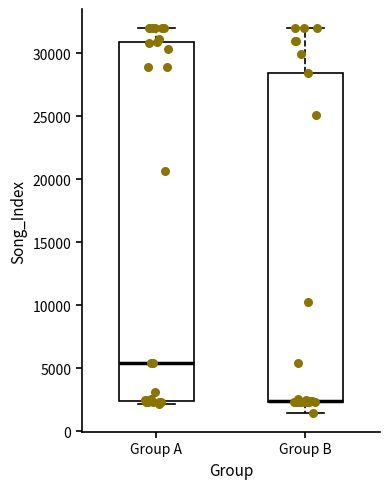

Where does the upper whisker of the box for Group B end on the y-axis? The values are not printed on the chart, so give them approximately, as read against the axis.

32000